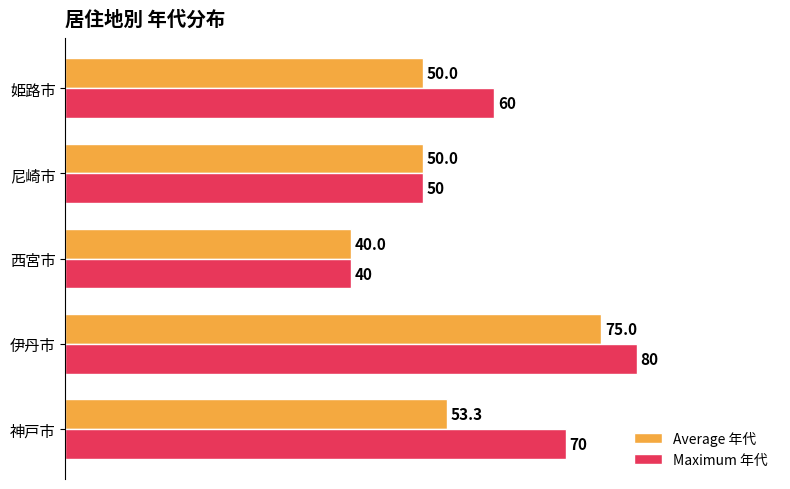

What is the sum of all Average 年代 values?

268.3